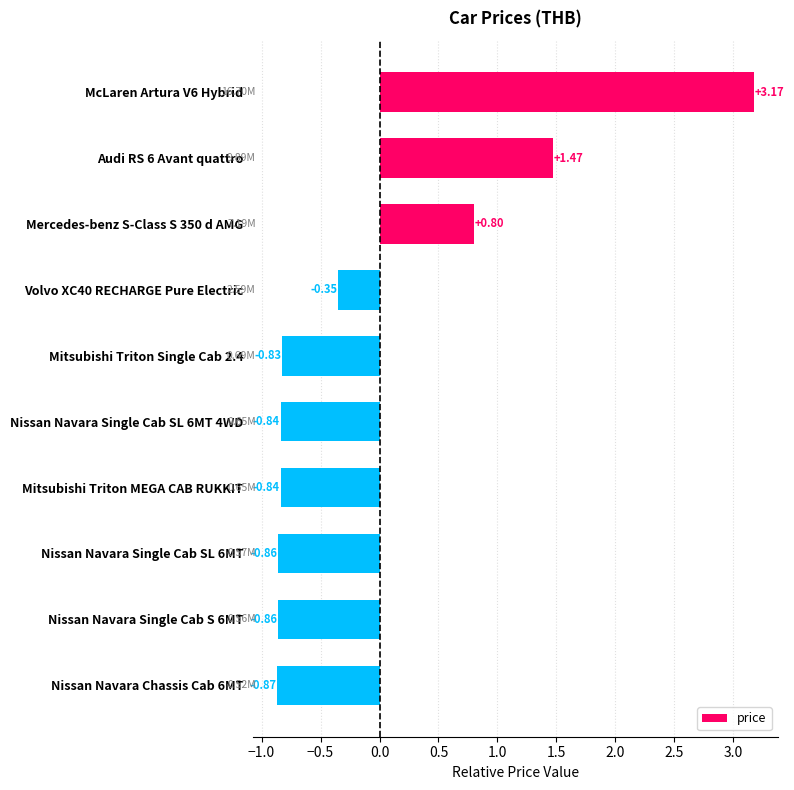

What is the change in value from Volvo XC40 RECHARGE Pure Electric to Mitsubishi Triton Single Cab 2.4?

-0.5